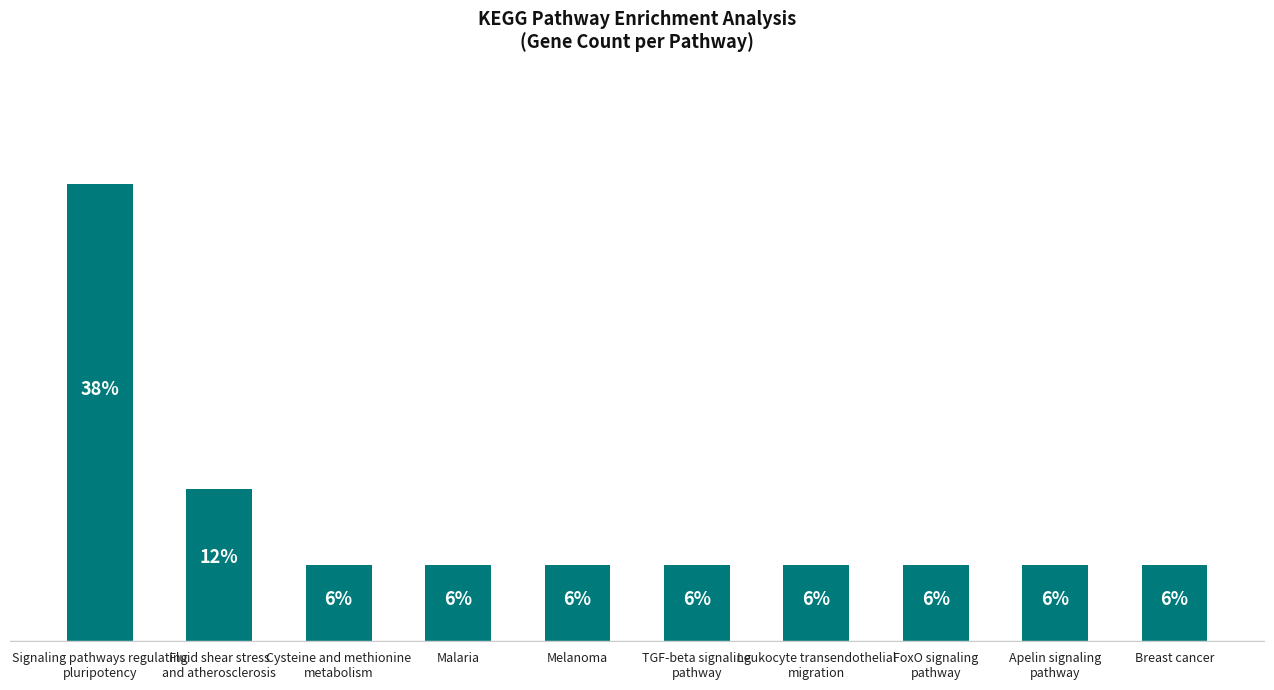

What is the label of the 9th bar from the left?

Apelin signaling
pathway